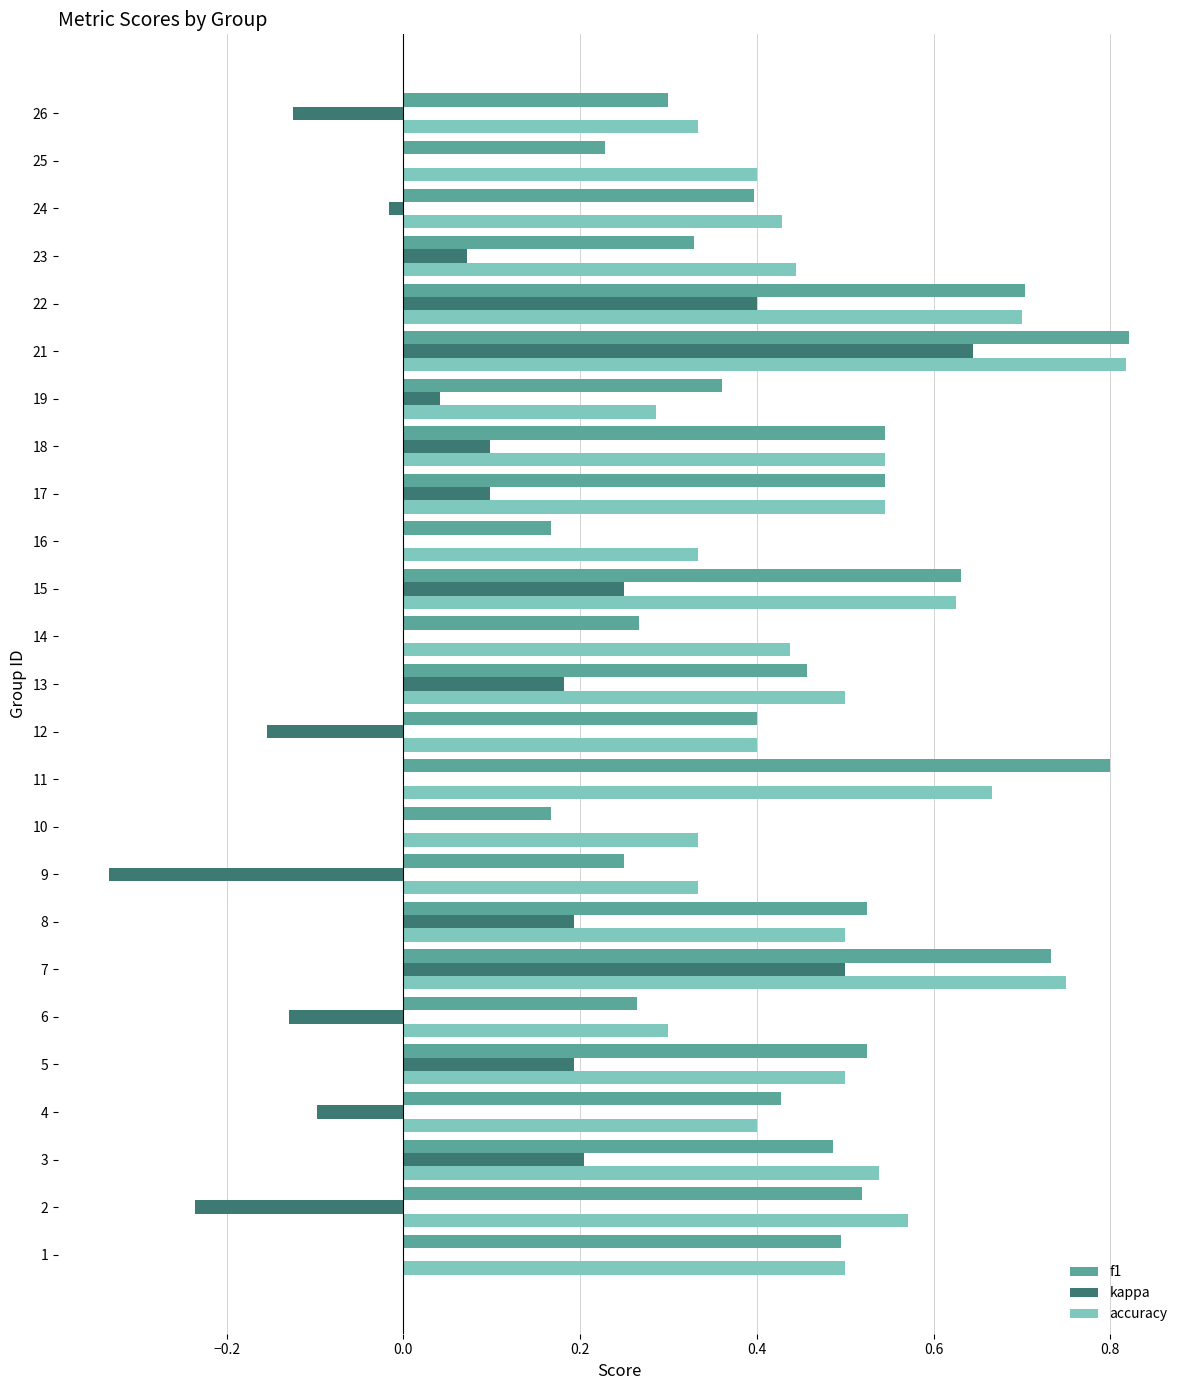

Is the value of accuracy at 2 greater than the value of f1 at 8?

Yes